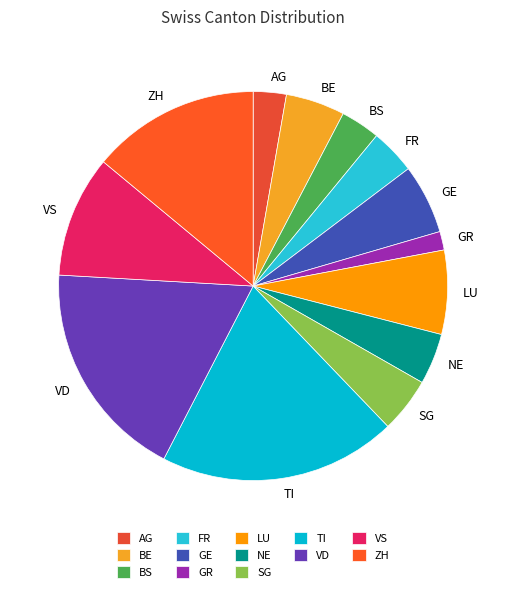

The ZH slice represents 3% of the pie. True or false?

False